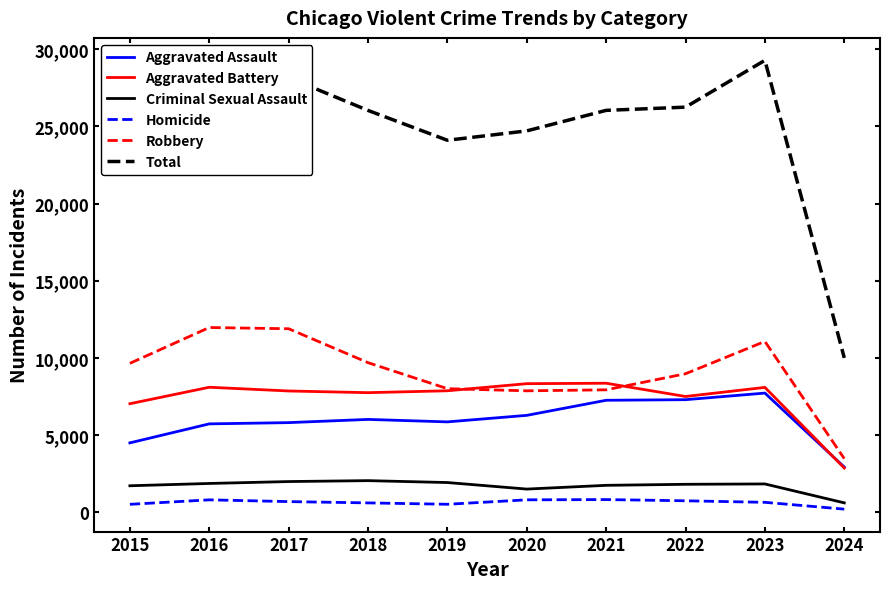

Which series has the largest total across all categories?

Total